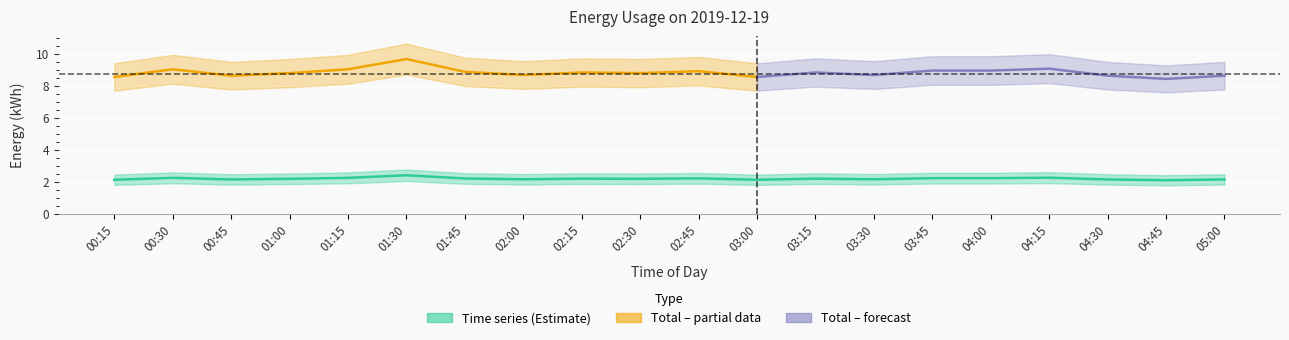

Rank the categories by value from lowest to highest.

04:45, 00:15, 03:00, 00:45, 04:30, 05:00, 02:00, 03:30, 01:00, 02:30, 02:15, 03:15, 01:45, 02:45, 03:45, 04:00, 00:30, 01:15, 04:15, 01:30